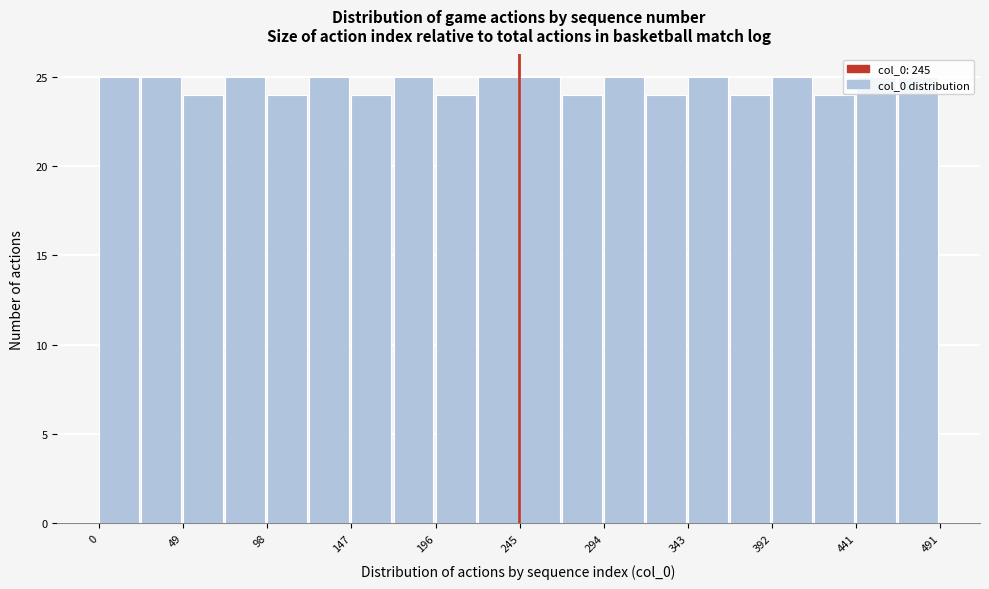

Reading left to right, transcribe this chart: for each bar, give the range it covers on the x-axis and its height. Neither the bar edges nor the heights are printed on the chart, so give them approximately, as read against the axes.

0 to 25: 25
25 to 50: 25
50 to 75: 24
75 to 100: 25
100 to 125: 24
125 to 145: 25
145 to 170: 24
170 to 195: 25
195 to 220: 24
220 to 245: 25
245 to 270: 25
270 to 295: 24
295 to 320: 25
320 to 345: 24
345 to 370: 25
370 to 395: 24
395 to 415: 25
415 to 440: 24
440 to 465: 25
465 to 490: 25